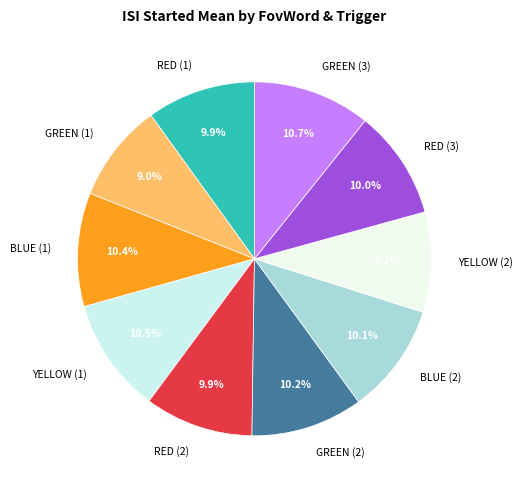

What portion of the pie excludes BLUE (2)?

89.9%